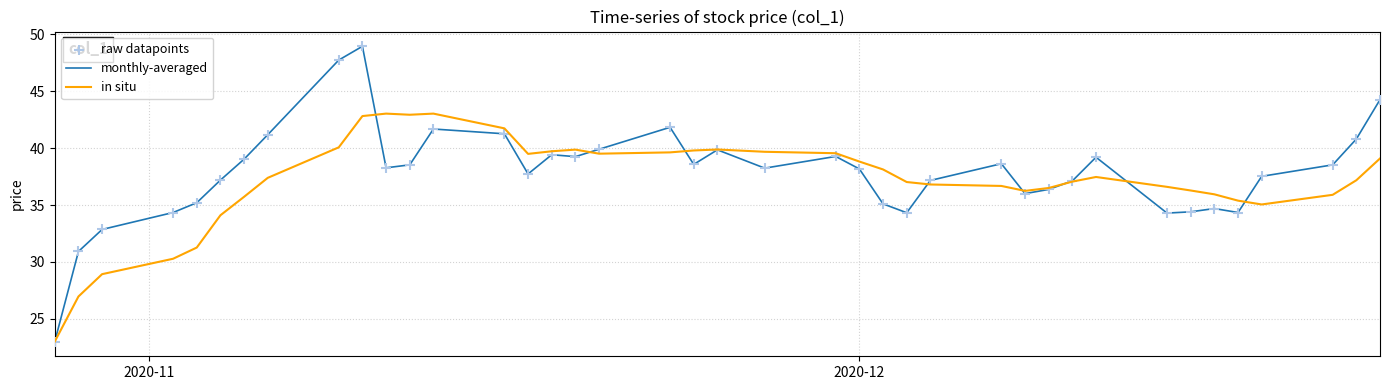

Which series has the largest total across all categories?

monthly-averaged